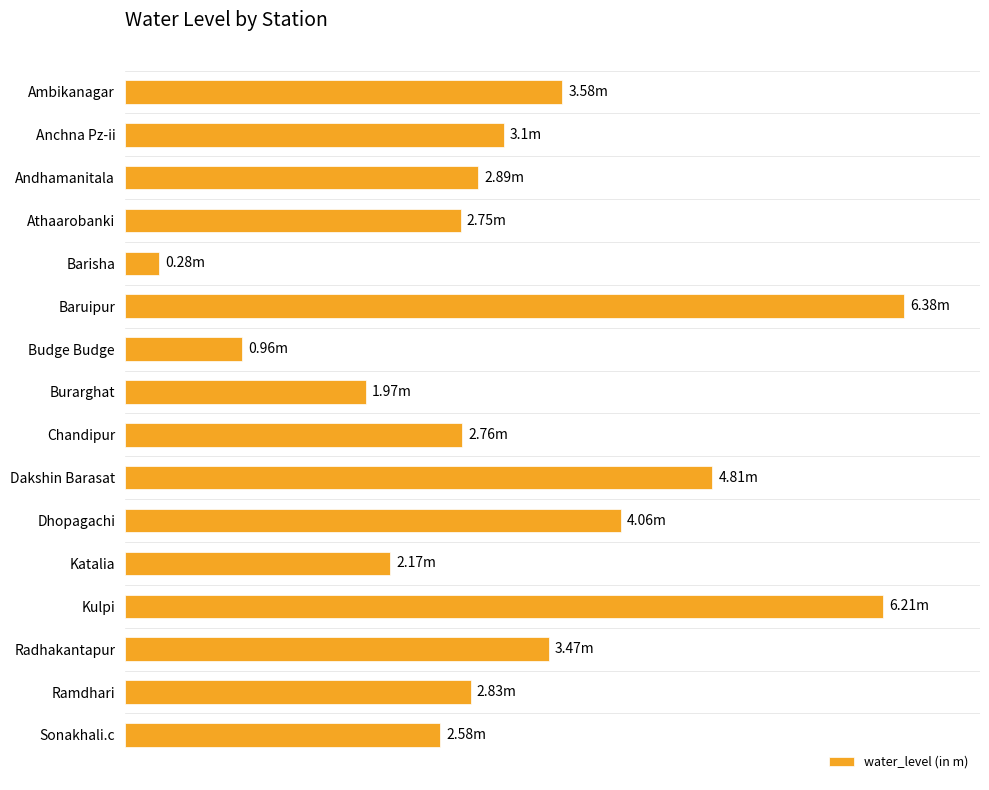

Rank the categories by value from lowest to highest.

Barisha, Budge Budge, Burarghat, Katalia, Sonakhali.c, Athaarobanki, Chandipur, Ramdhari, Andhamanitala, Anchna Pz-ii, Radhakantapur, Ambikanagar, Dhopagachi, Dakshin Barasat, Kulpi, Baruipur